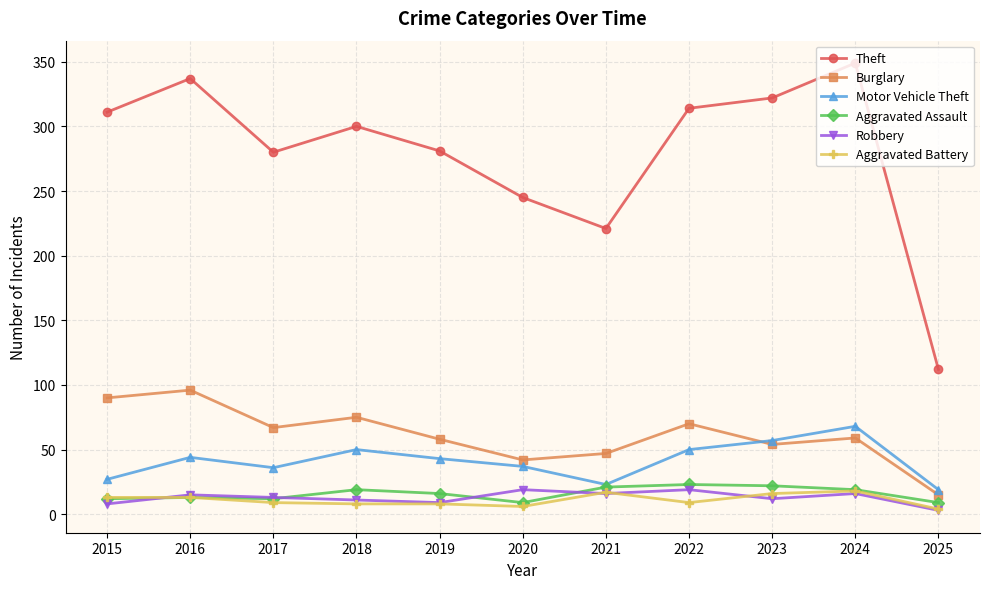

Which series ends up on top after the final intersection of Motor Vehicle Theft and Burglary?

Motor Vehicle Theft